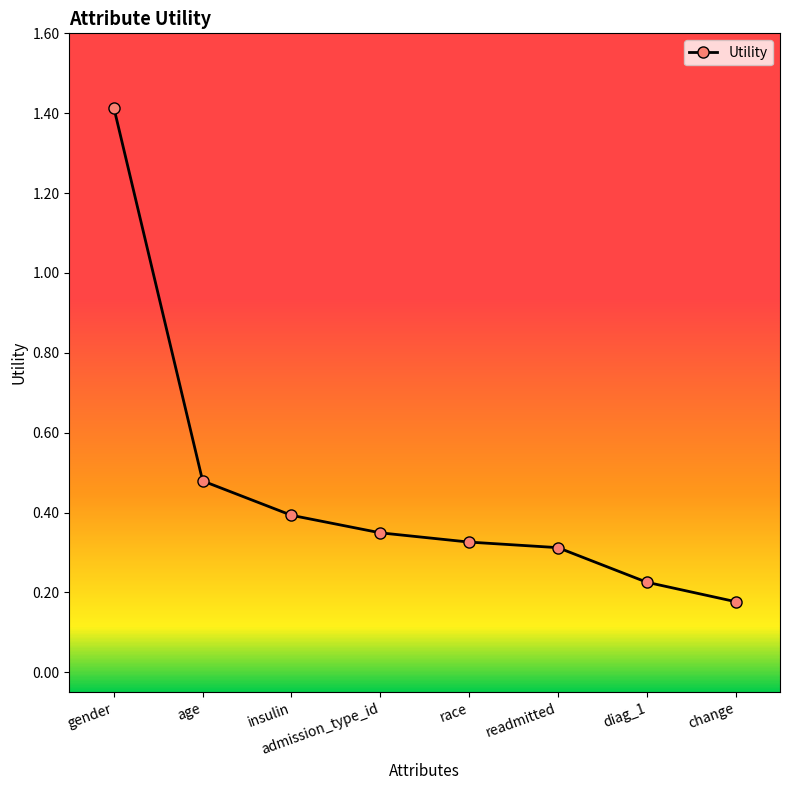

What is the sum of the values at diag_1 and race?

0.6